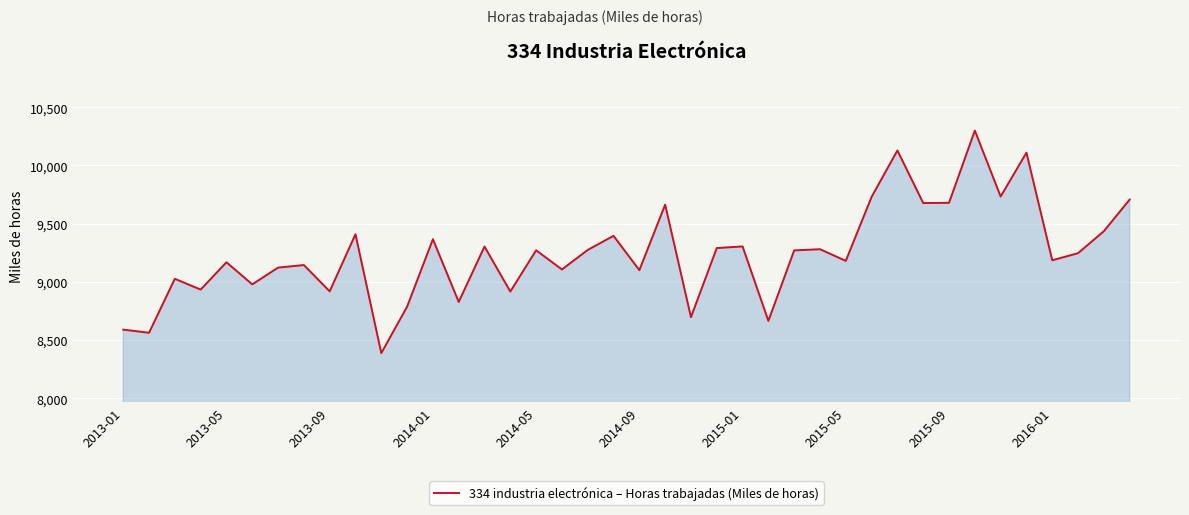

How many lines are shown in the chart?

1